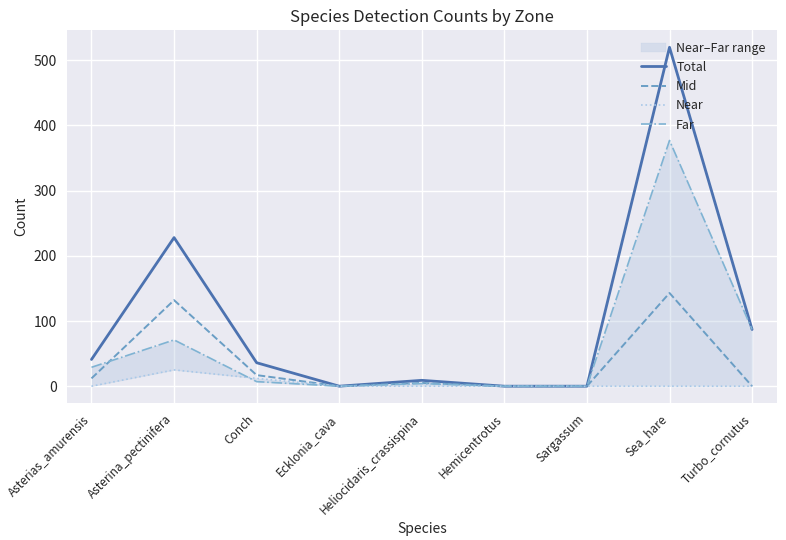

Reading left to right, extract all data points from this chart.

Total: Asterias_amurensis=41	Asterina_pectinifera=228	Conch=36	Ecklonia_cava=0	Heliocidaris_crassispina=9	Hemicentrotus=0	Sargassum=0	Sea_hare=520	Turbo_cornutus=87
Mid: Asterias_amurensis=12	Asterina_pectinifera=132	Conch=17	Ecklonia_cava=0	Heliocidaris_crassispina=5	Hemicentrotus=0	Sargassum=0	Sea_hare=143	Turbo_cornutus=0
Near: Asterias_amurensis=0	Asterina_pectinifera=25	Conch=12	Ecklonia_cava=0	Heliocidaris_crassispina=0	Hemicentrotus=0	Sargassum=0	Sea_hare=0	Turbo_cornutus=0
Far: Asterias_amurensis=29	Asterina_pectinifera=71	Conch=7	Ecklonia_cava=0	Heliocidaris_crassispina=4	Hemicentrotus=0	Sargassum=0	Sea_hare=377	Turbo_cornutus=87